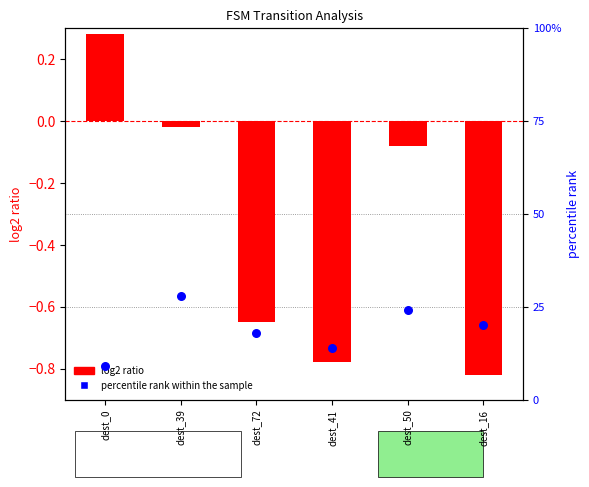

What are all the series names shown in the legend?

log2 ratio, percentile rank within the sample